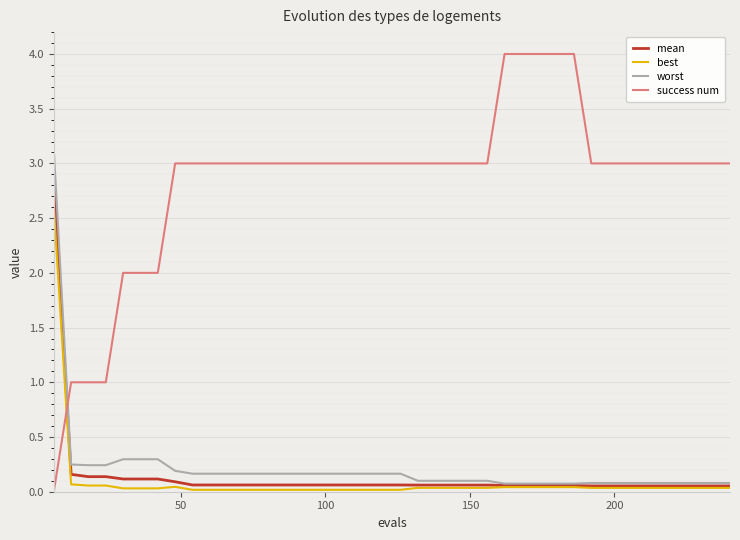

How many intersections are there between success num and worst?

1